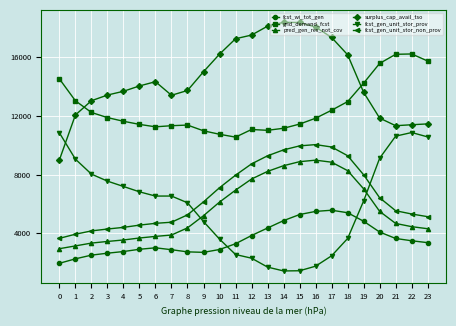

How many lines are shown in the chart?

6